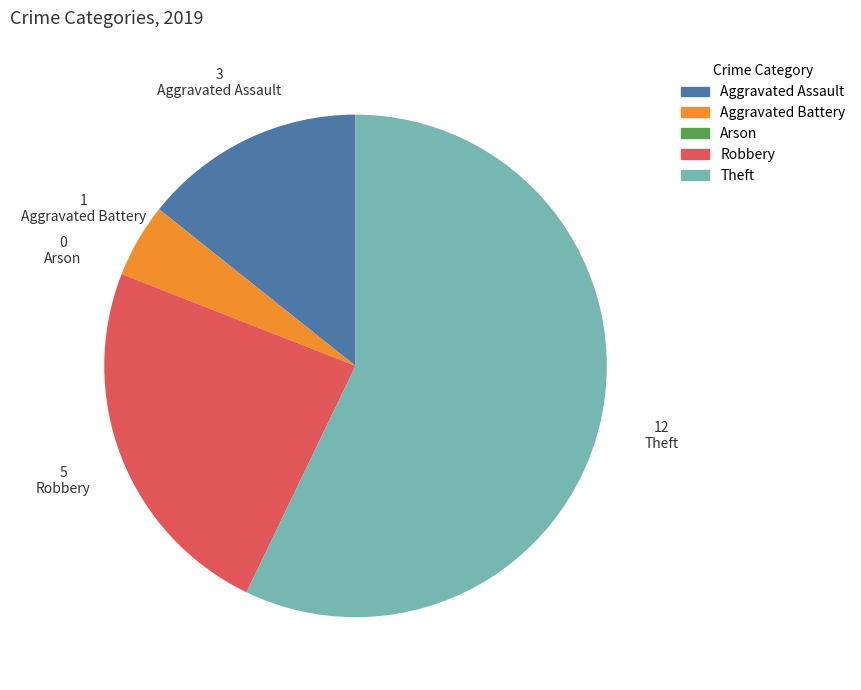

Is there a majority slice in this chart?

Yes